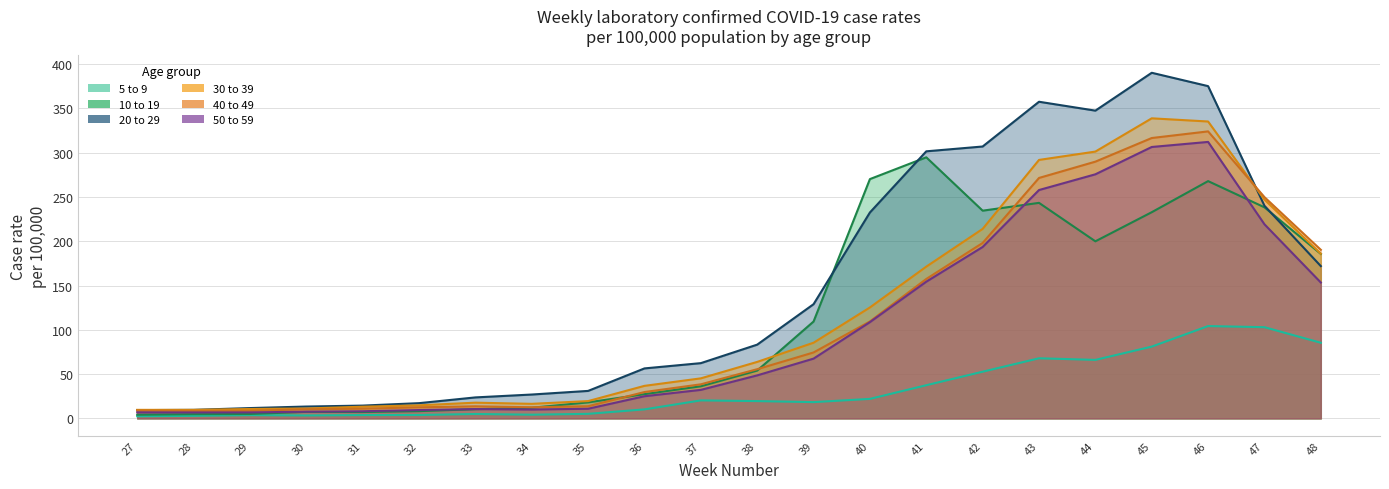

Where is the first local maximum for 10 to 19?

30